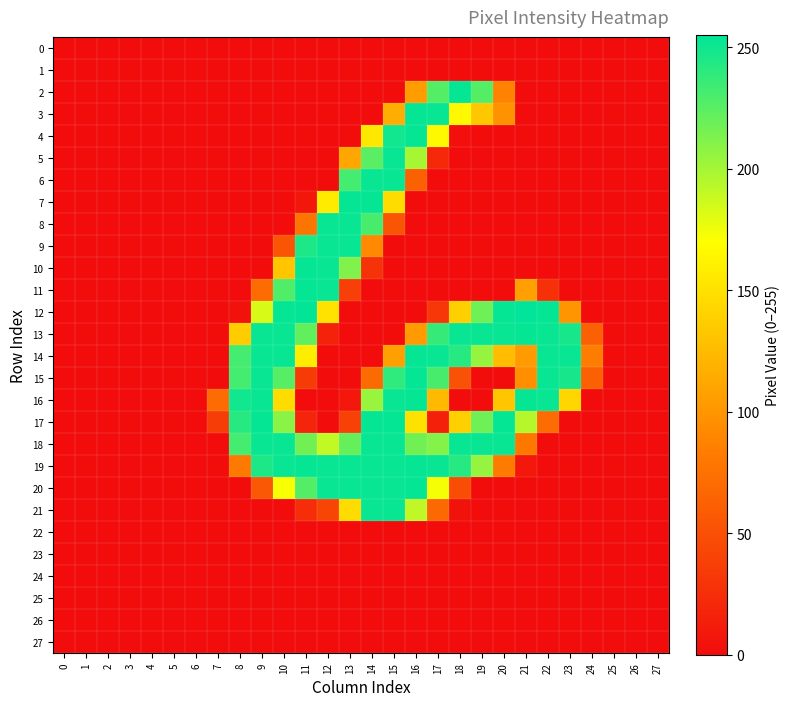

Between 14 and 1, which is larger?

14